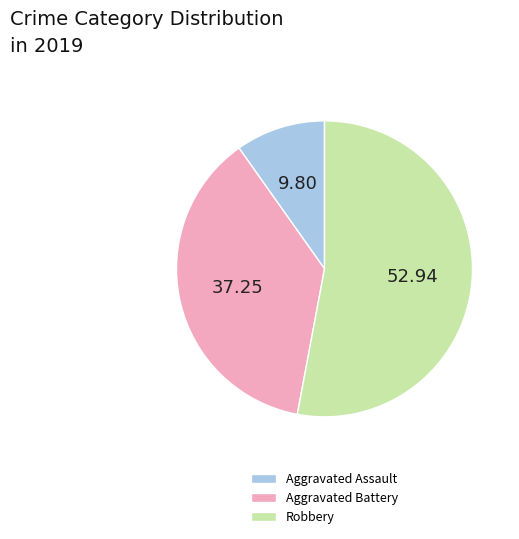

Combined, do Aggravated Assault and Robbery account for over 50%?

Yes